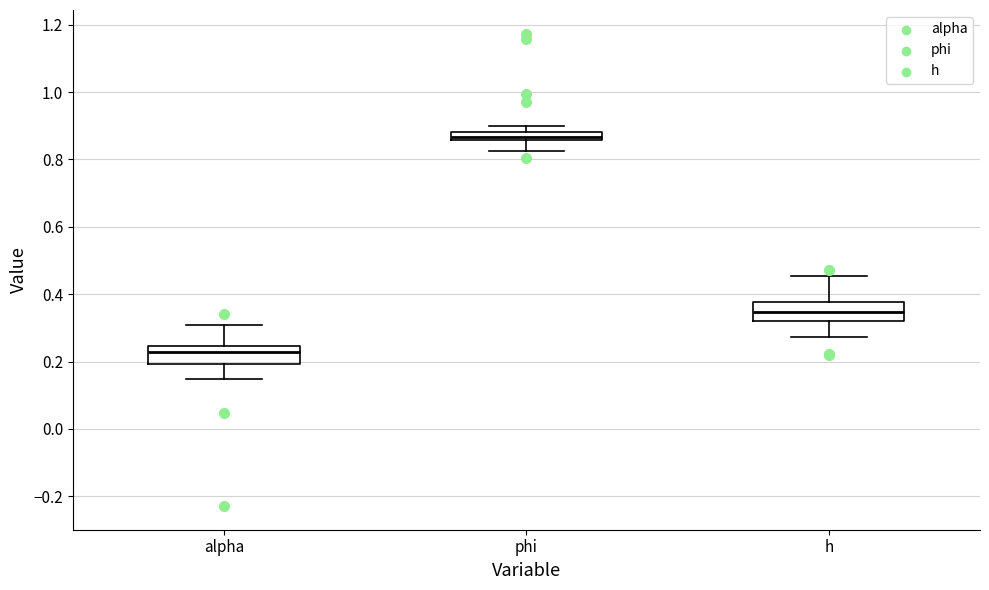

Where does the lower whisker of the box for phi end on the y-axis? The values are not printed on the chart, so give them approximately, as read against the axis.

0.82